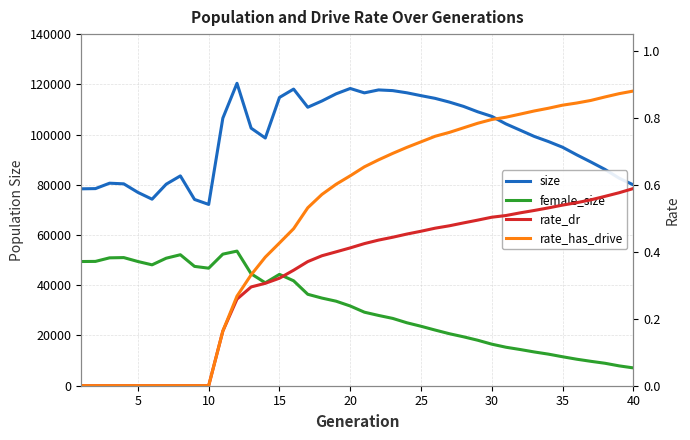

What are all the series names shown in the legend?

size, female_size, rate_dr, rate_has_drive